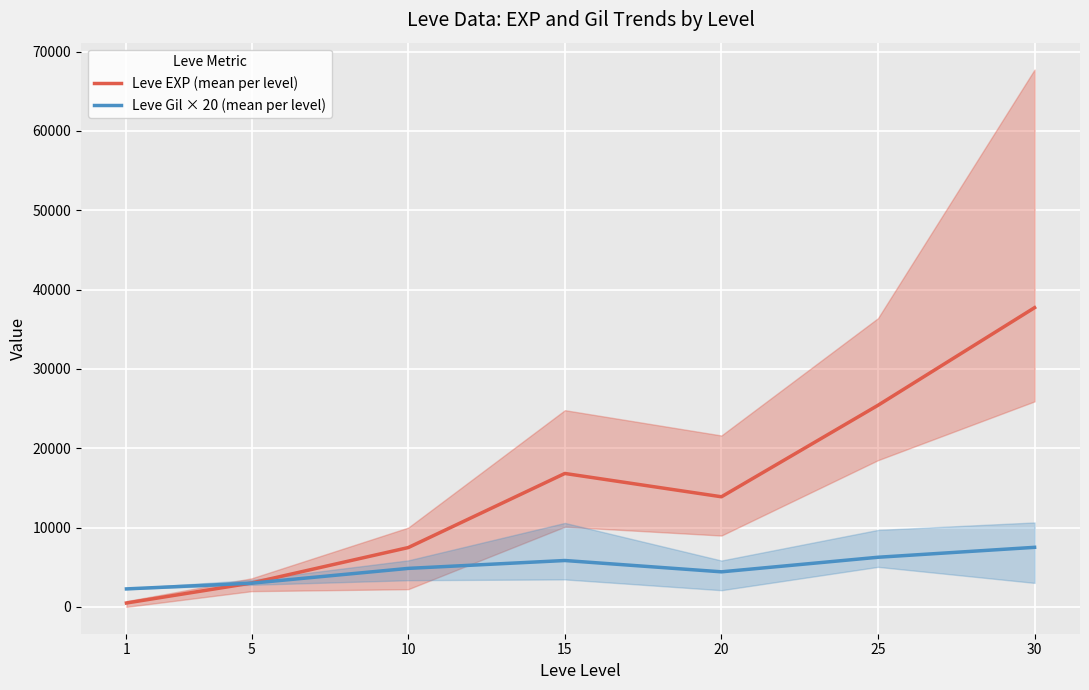

The value of Leve Gil × 20 (mean per level) at 15 is 5842.9. True or false?

True